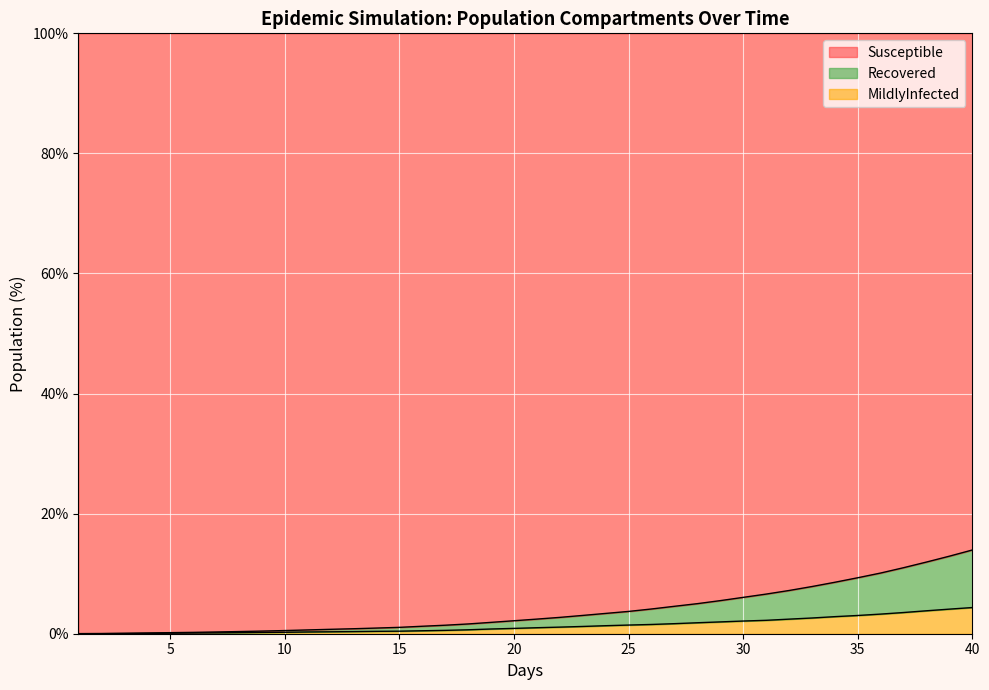

True or false: Recovered and Susceptible intersect in this chart.

False